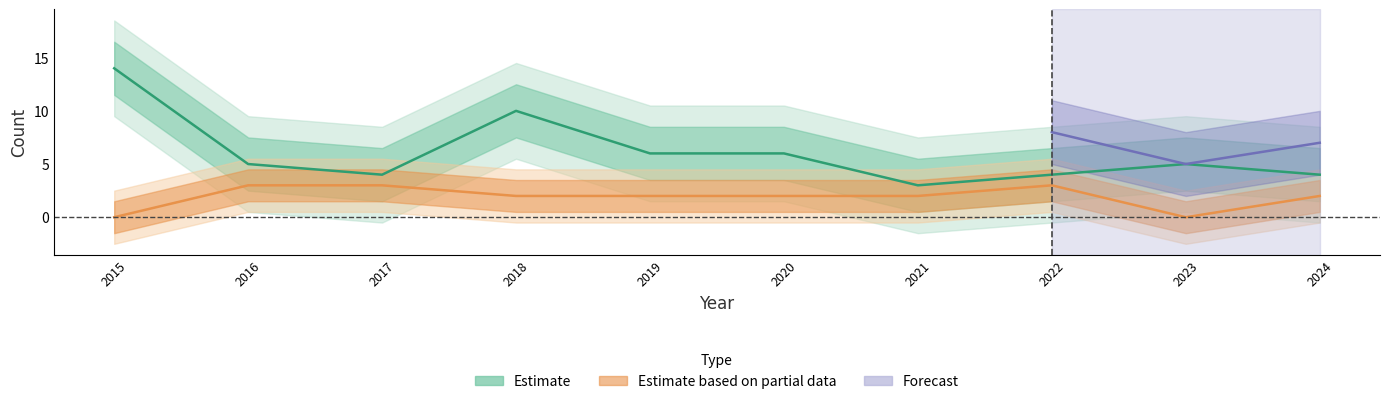

Read the Aggravated Battery value at 2024.

2